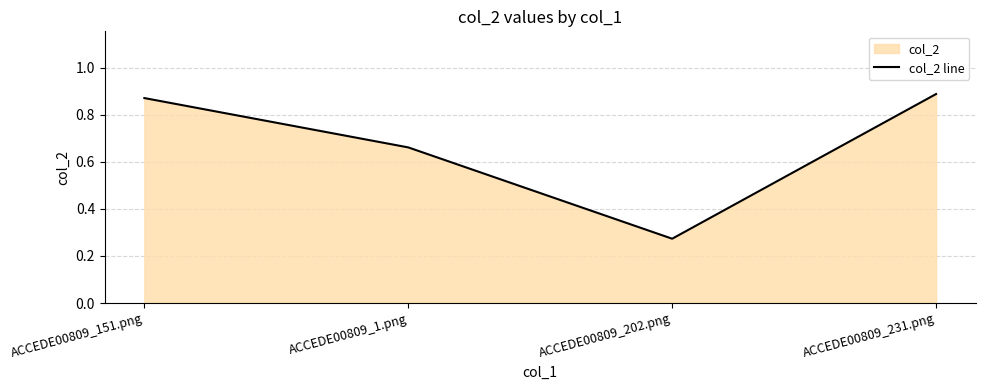

What is the sum of the values at ACCEDE00809_231.png and ACCEDE00809_202.png?

1.2